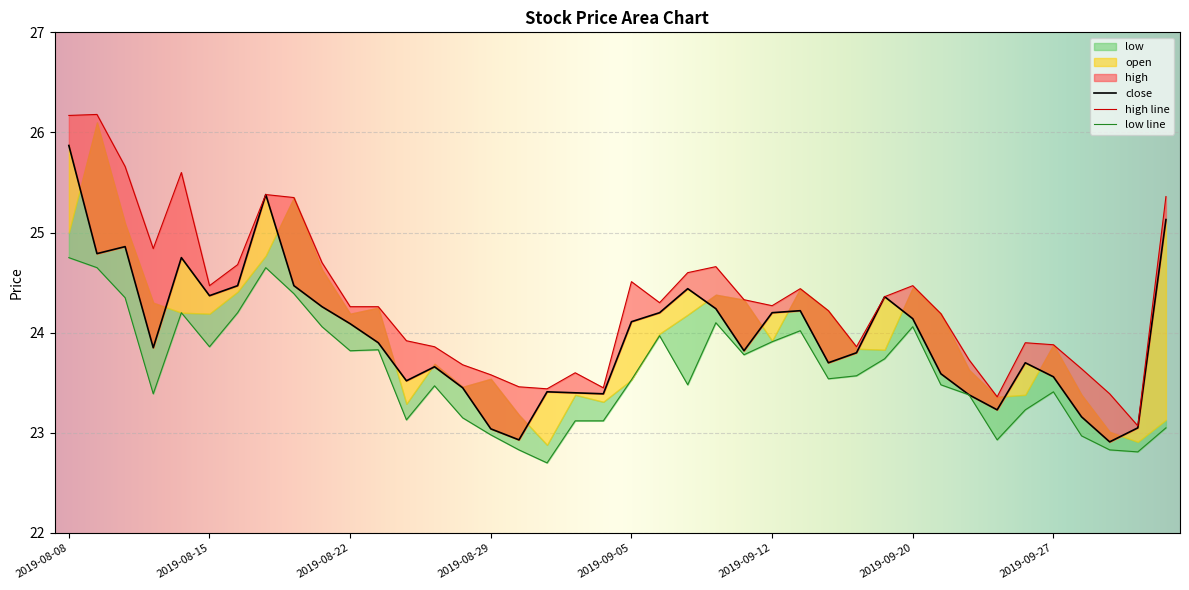

Rank the series at 2019-08-19 from lowest to highest value.

low, high, close